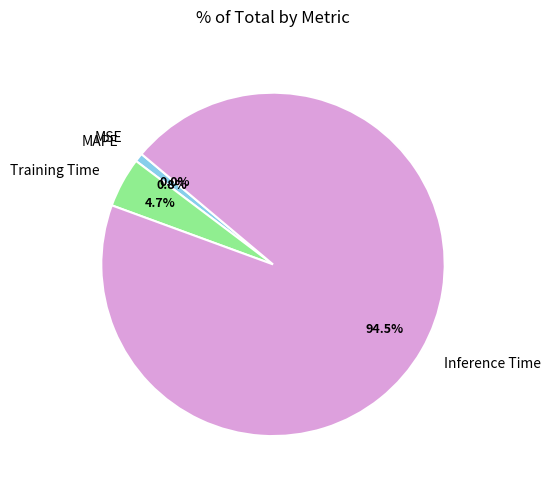

The Inference Time slice represents 86% of the pie. True or false?

False